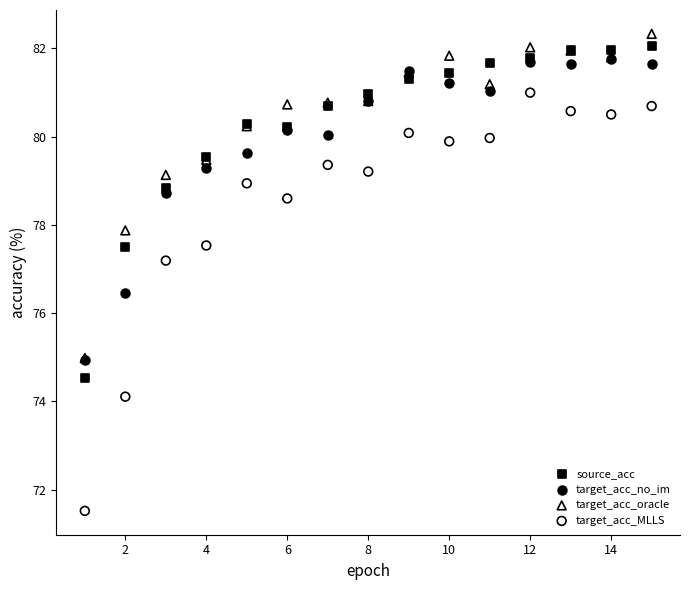

In the target_acc_MLLS series, what Y value is closest to 76?

77.2